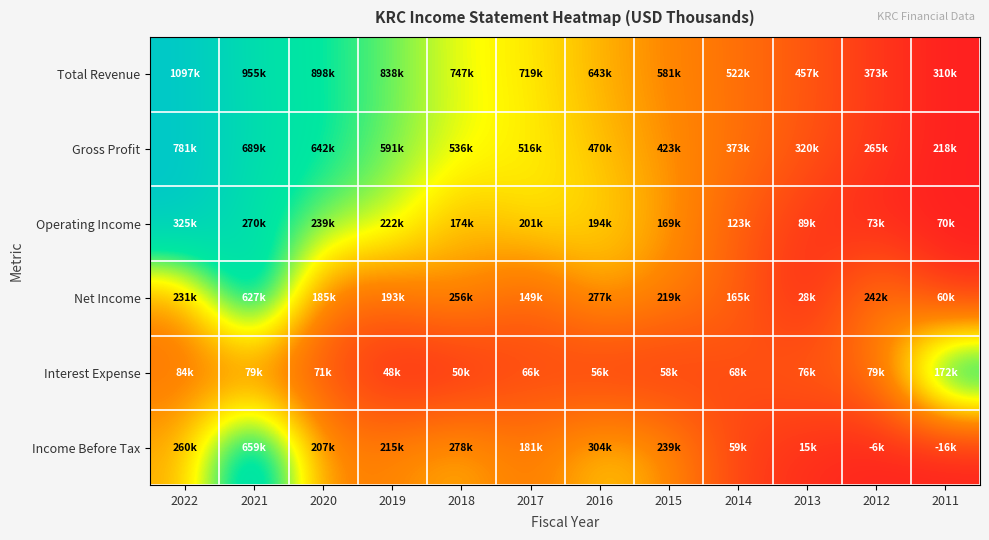

Which series has the largest total across all categories?

Gross Profit